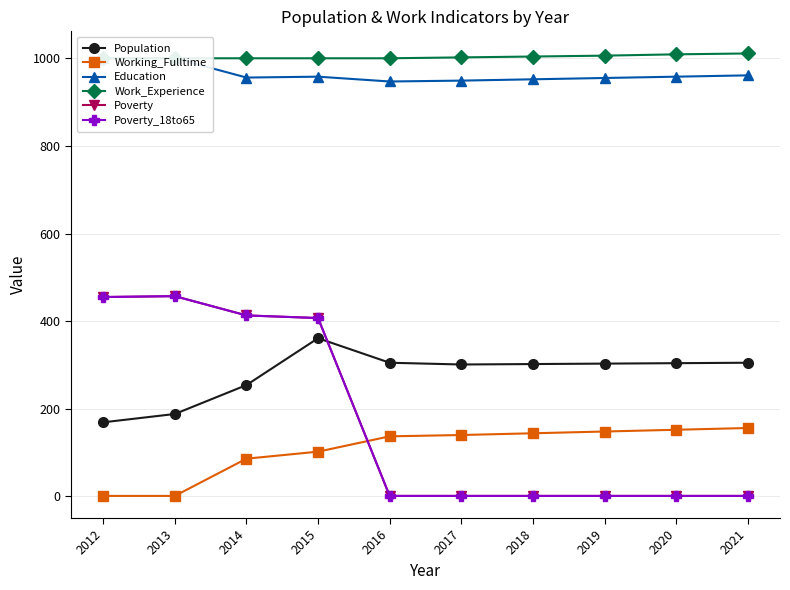

What are all the series names shown in the legend?

Population, Working_Fulltime, Education, Work_Experience, Poverty, Poverty_18to65